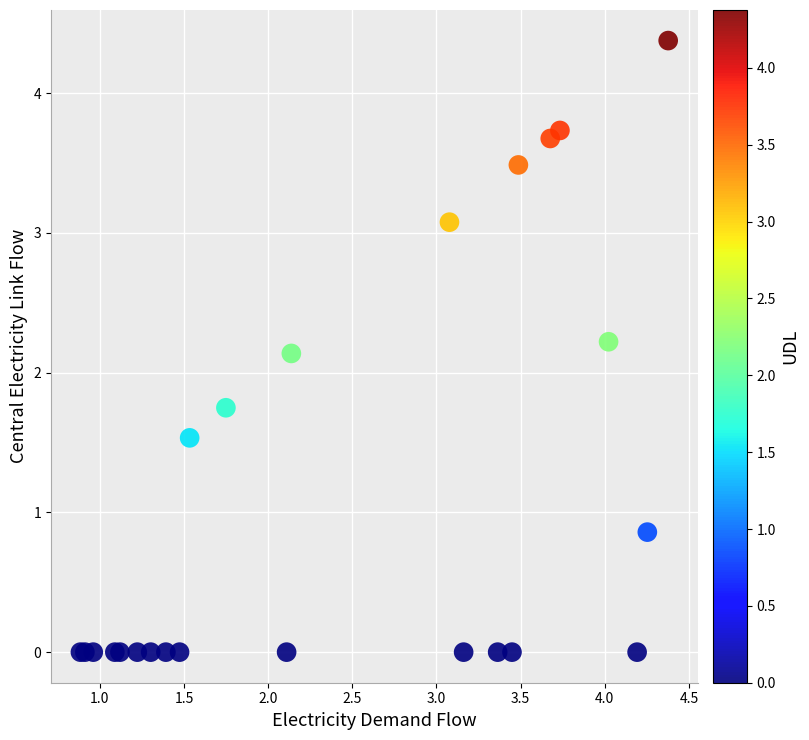

What Y value in the scatter plot is closest to 2?

2.1